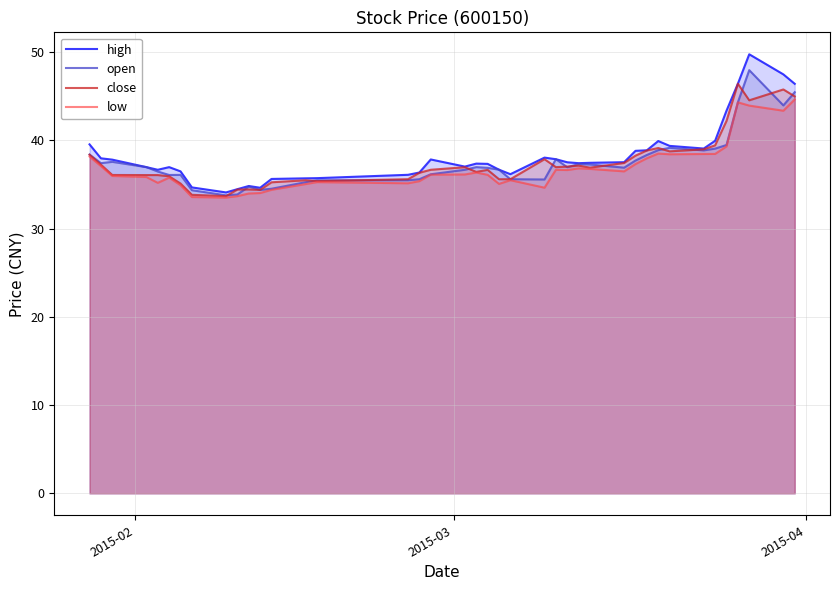

Which series has the largest range (max minus min)?

high